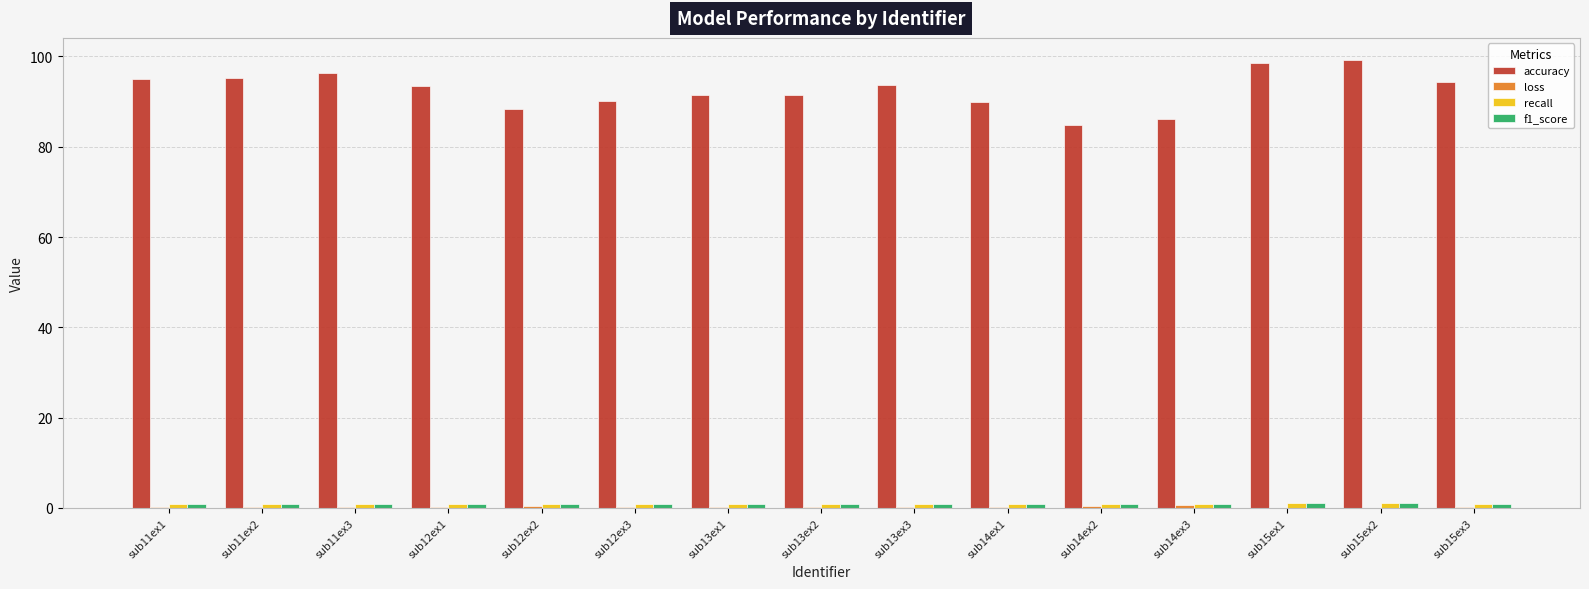

Which series has the largest total across all categories?

accuracy